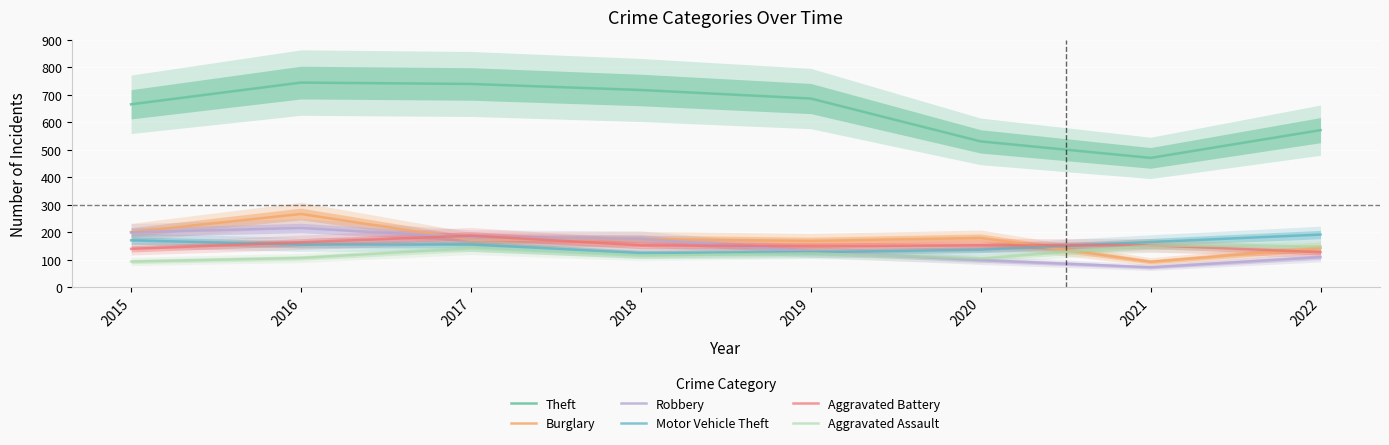

Where is the first local maximum for Aggravated Battery?

2017